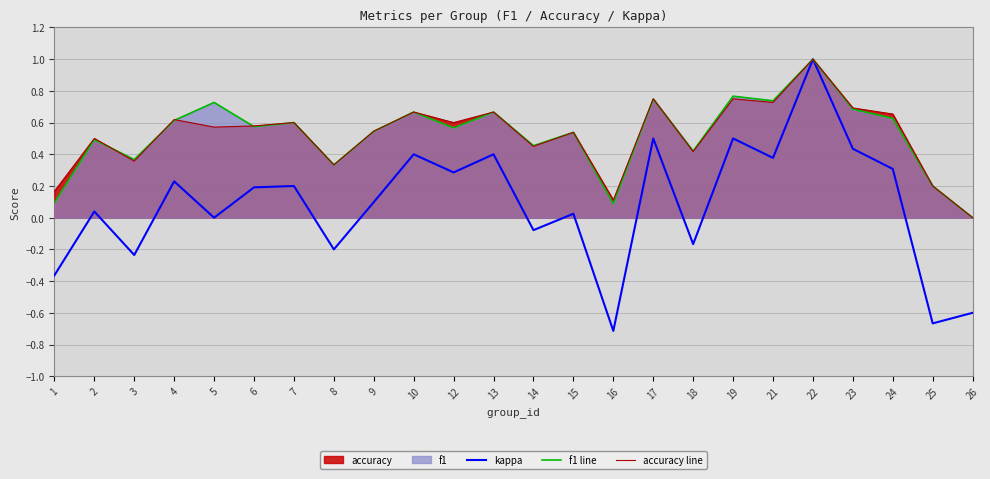

How many positive values does the accuracy line series have?

23